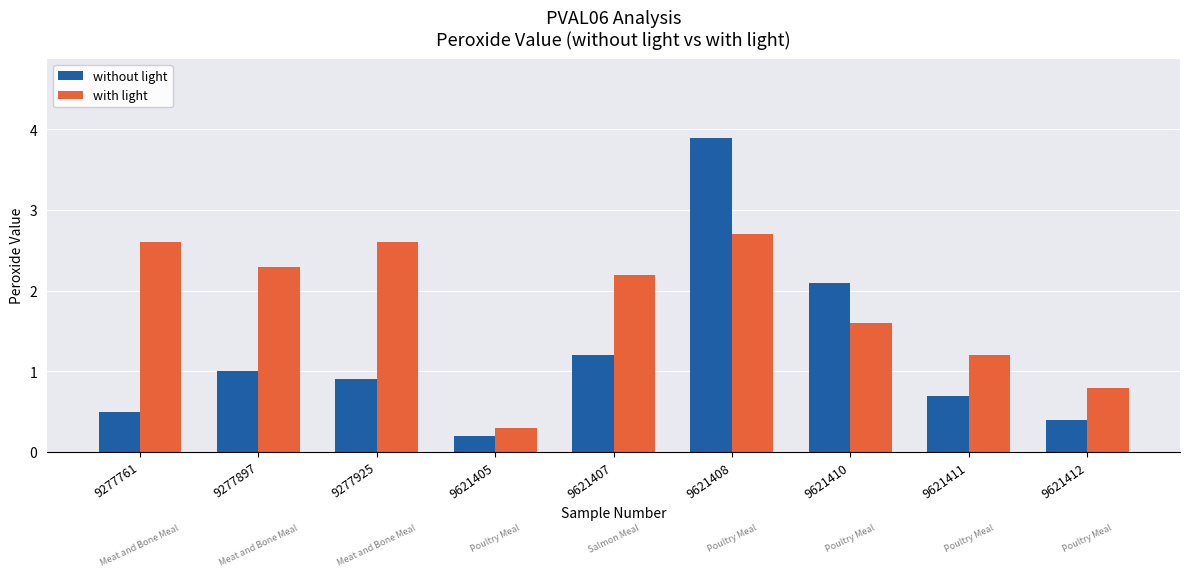

List the series in order of their peak value, lowest first.

with light, without light